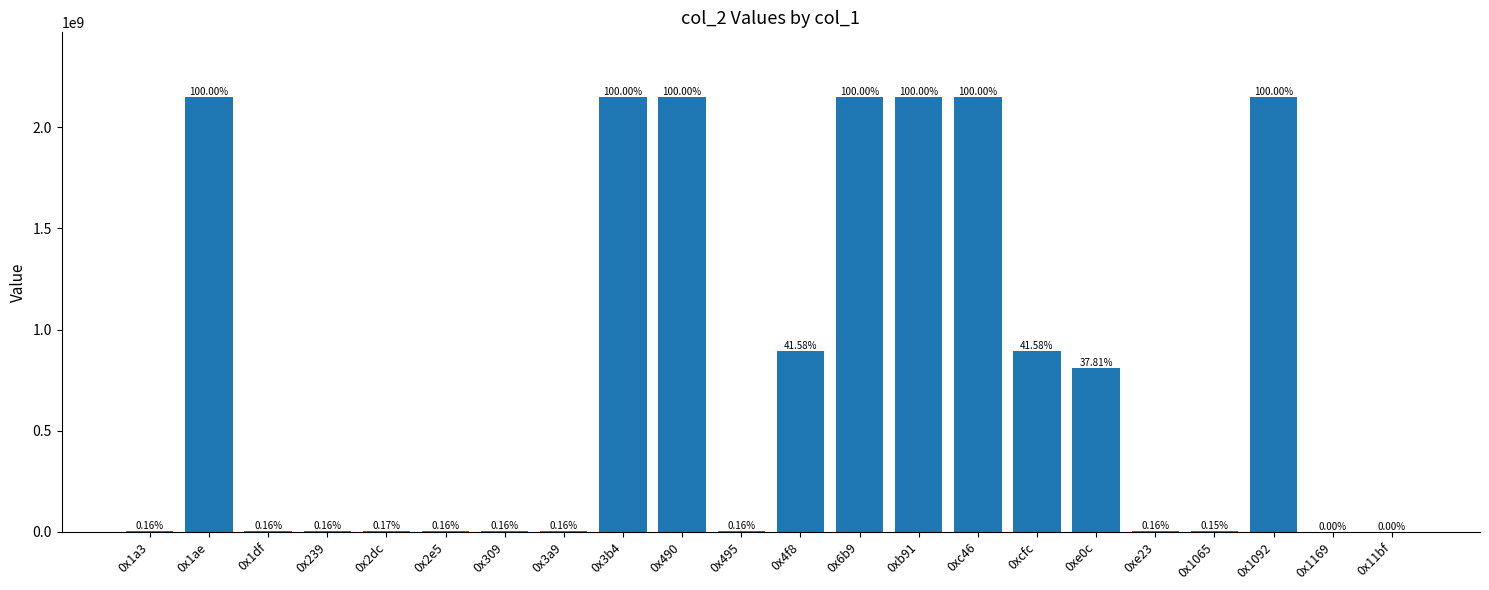

What is the maximum value shown in the chart?

2147483647